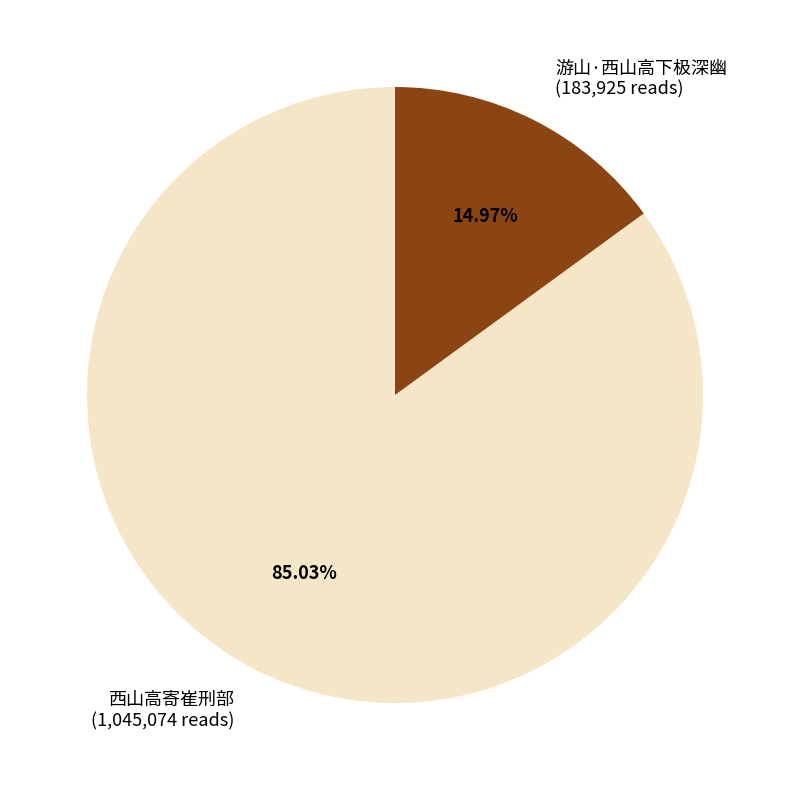

Between 游山·西山高下极深幽 (183,925 reads) and 西山高寄崔刑部 (1,045,074 reads), which is larger?

西山高寄崔刑部 (1,045,074 reads)